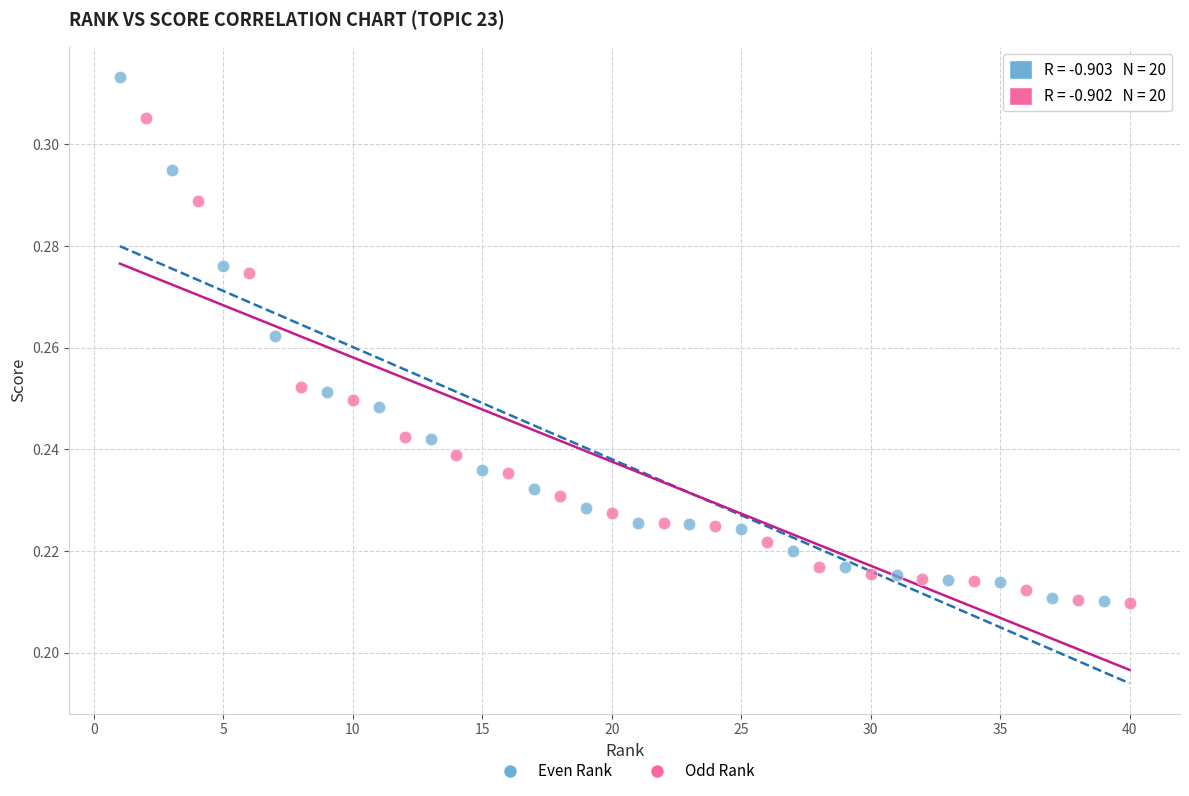

Which series contains the highest Y value?

Even Rank